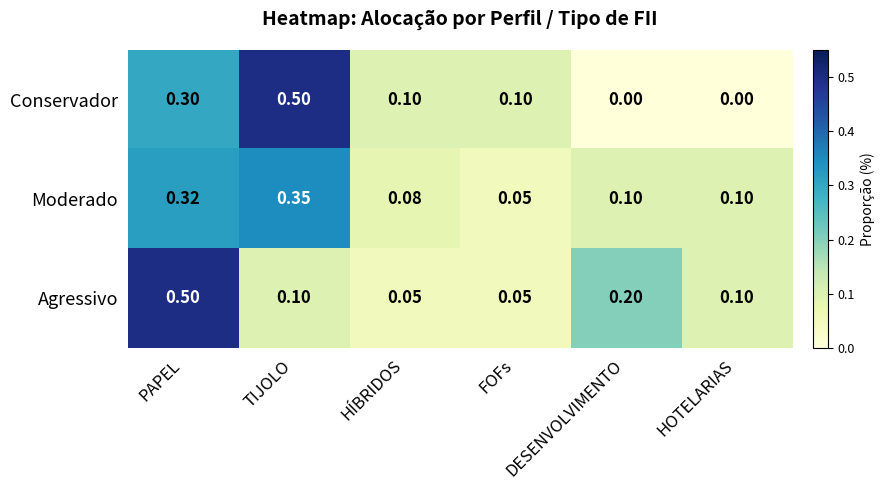

At which category is the sum across all series the highest?

PAPEL